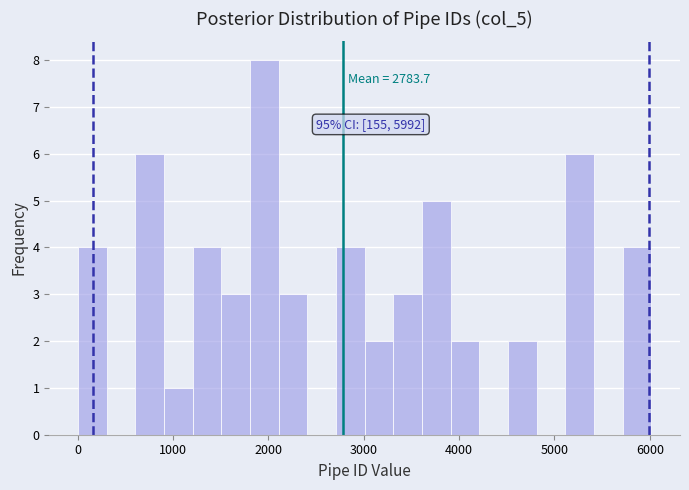

Around what value on the x-axis is the tallest bar? Give the approximate position of its centre, as read against the axis.

2000